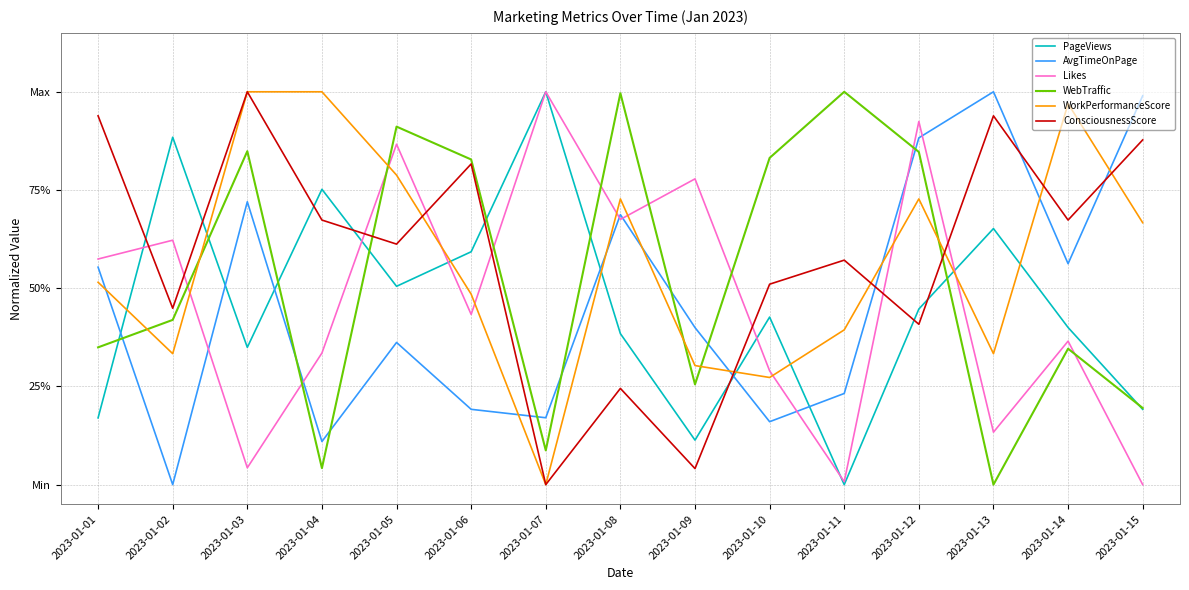

At which category does the chart reach its peak across all series?

2023-01-07